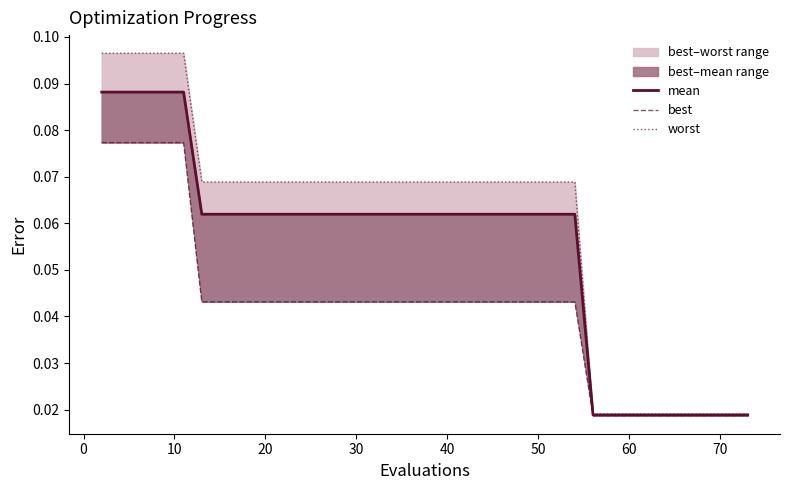

Reading left to right, transcribe all the data shown in this chart.

mean: 0.1	0.1	0.1	0.1	0.1	0.1	0.1	0.1	0.1	0.1	0.1	0.1	0.1	0.1	0.1	0.1	0.1	0.1	0.1	0.1	0.1	0.1	0.1	0.1	0.1	0.1	0.1	0.1	0.1	0.0	0.0	0.0	0.0	0.0	0.0	0.0	0.0	0.0	0.0	0.0
best: 0.1	0.1	0.1	0.1	0.1	0.1	0.0	0.0	0.0	0.0	0.0	0.0	0.0	0.0	0.0	0.0	0.0	0.0	0.0	0.0	0.0	0.0	0.0	0.0	0.0	0.0	0.0	0.0	0.0	0.0	0.0	0.0	0.0	0.0	0.0	0.0	0.0	0.0	0.0	0.0
worst: 0.1	0.1	0.1	0.1	0.1	0.1	0.1	0.1	0.1	0.1	0.1	0.1	0.1	0.1	0.1	0.1	0.1	0.1	0.1	0.1	0.1	0.1	0.1	0.1	0.1	0.1	0.1	0.1	0.1	0.0	0.0	0.0	0.0	0.0	0.0	0.0	0.0	0.0	0.0	0.0